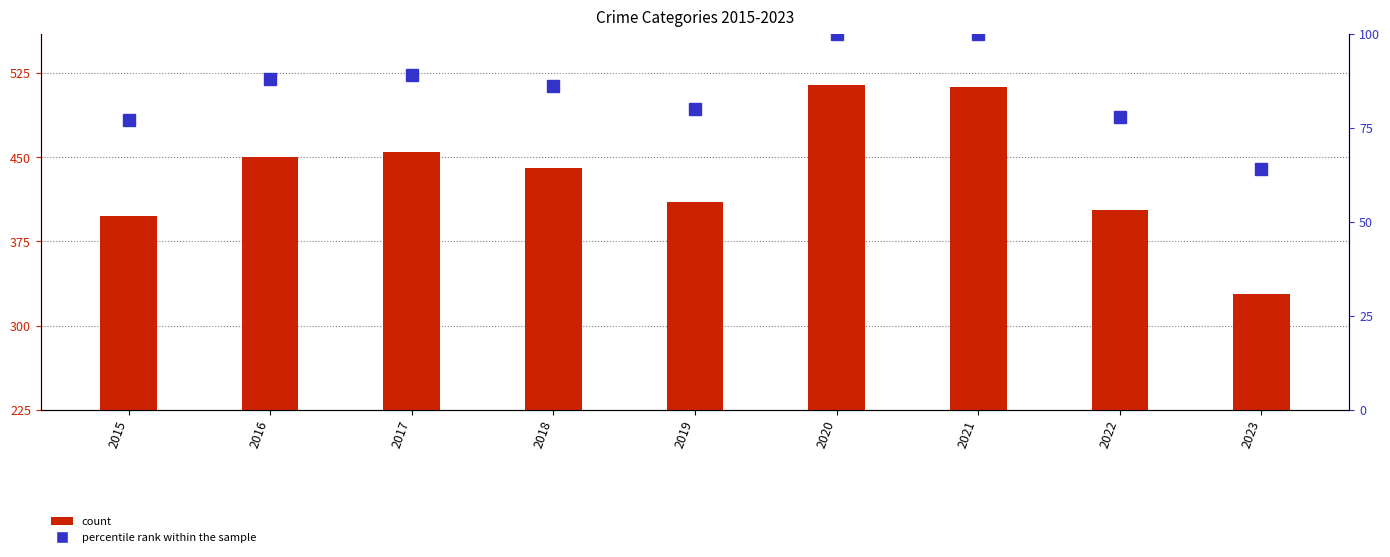

Reading right to left, what are all the values shown in this chart?

count: 2023=328	2022=403	2021=513	2020=514	2019=410	2018=440	2017=455	2016=450	2015=398
percentile rank within the sample: 2023=64	2022=78	2021=100	2020=100	2019=80	2018=86	2017=89	2016=88	2015=77